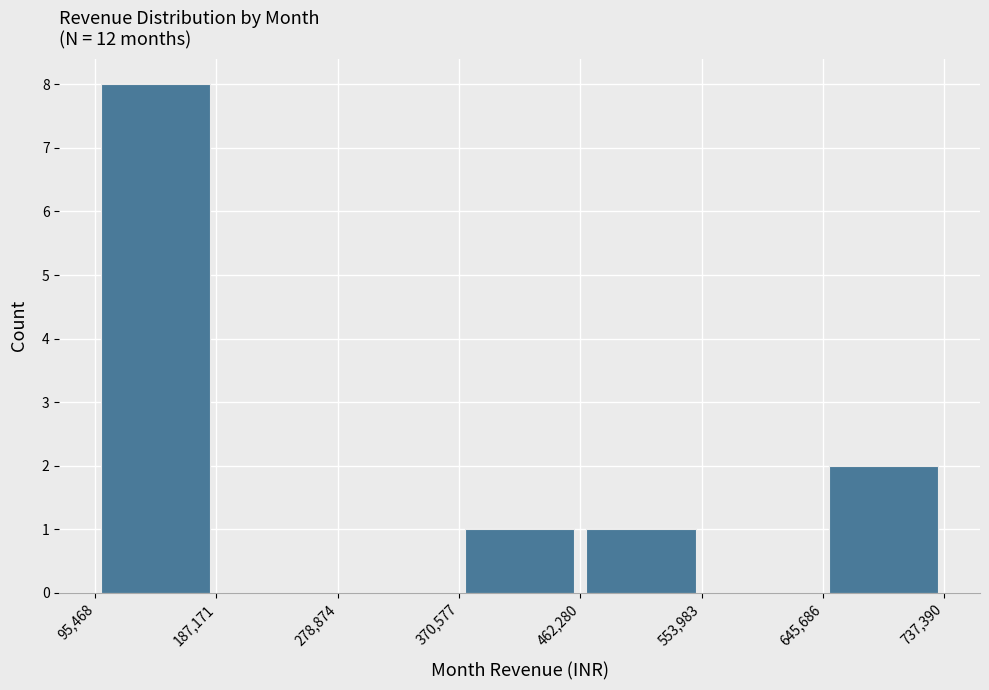

What is the height of the bar covering 370,577 to 462,280 on the x-axis? The values are not printed on the chart, so give them approximately, as read against the axis.

1